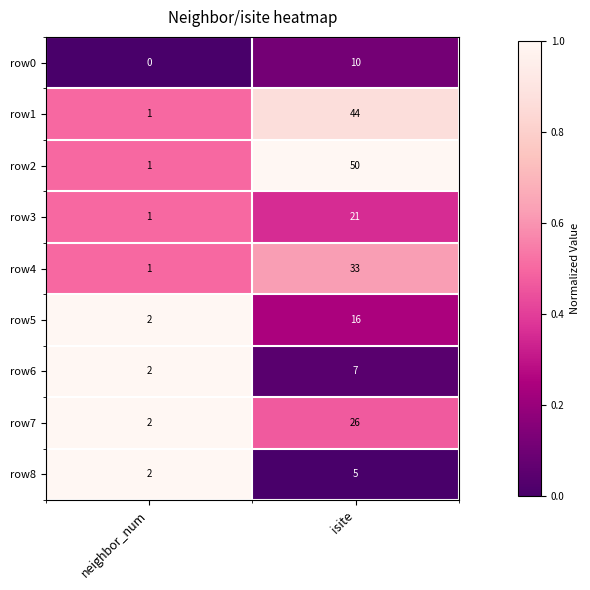

At how many categories does at least one series exceed 0?

2